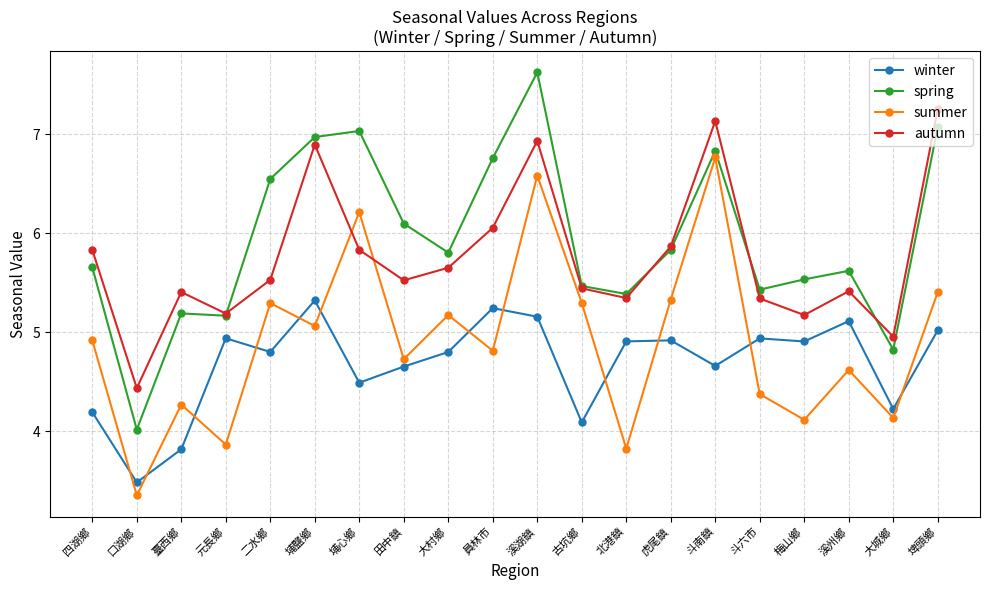

What are all the series names shown in the legend?

winter, spring, summer, autumn